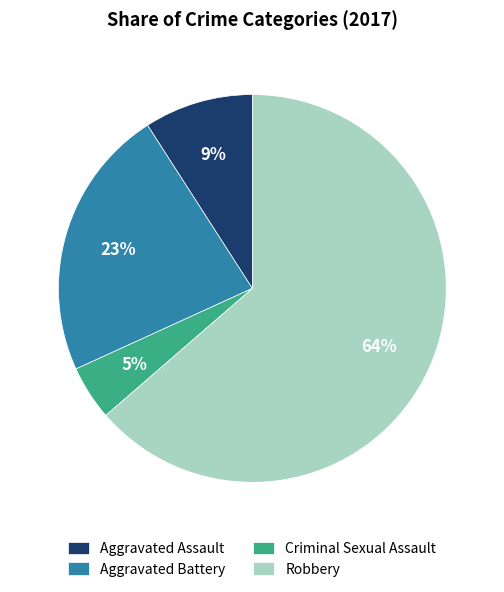

Rank the categories by value from highest to lowest.

Robbery, Aggravated Battery, Aggravated Assault, Criminal Sexual Assault